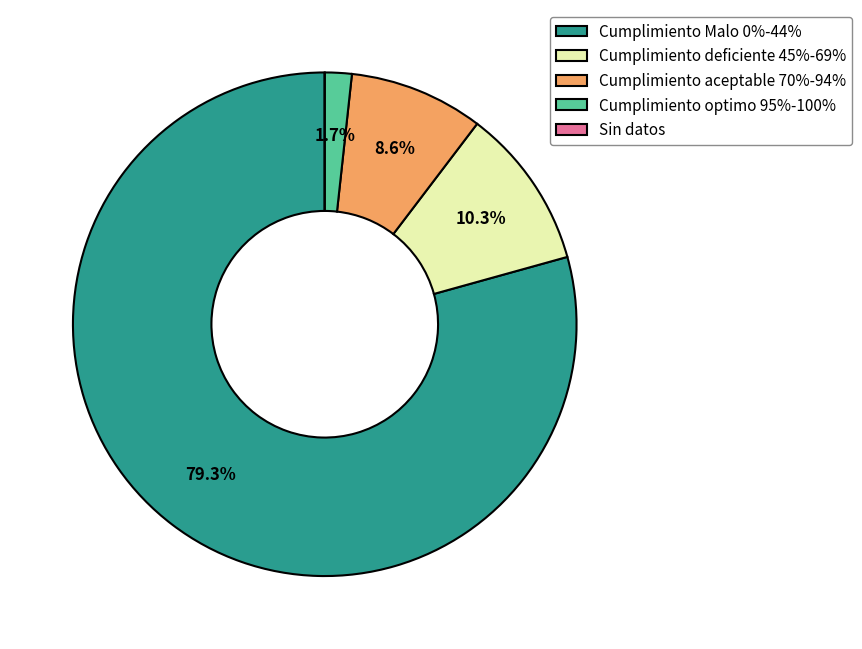

Which category has the biggest portion of the pie?

Cumplimiento Malo 0%-44%